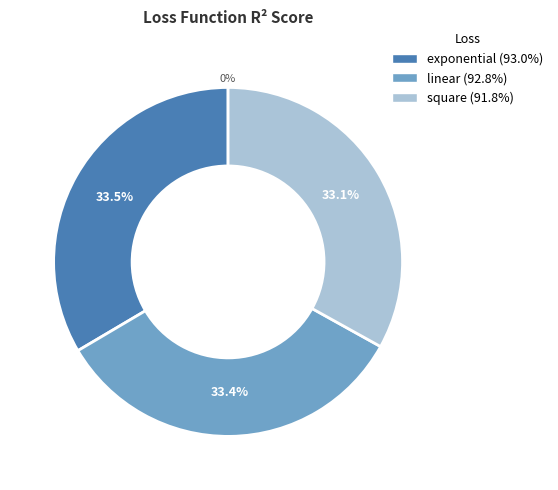

To the nearest percent, what percentage of the pie is exponential?

33%